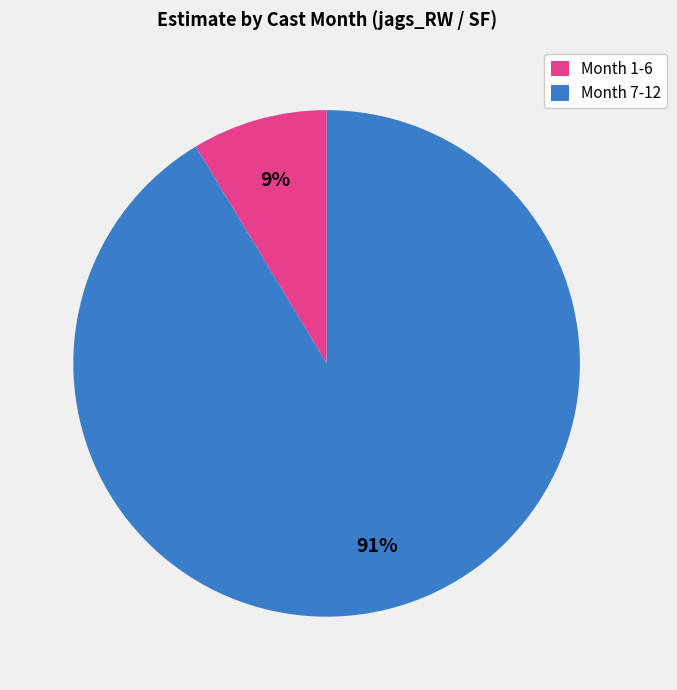

The Month 7-12 slice represents 80% of the pie. True or false?

False